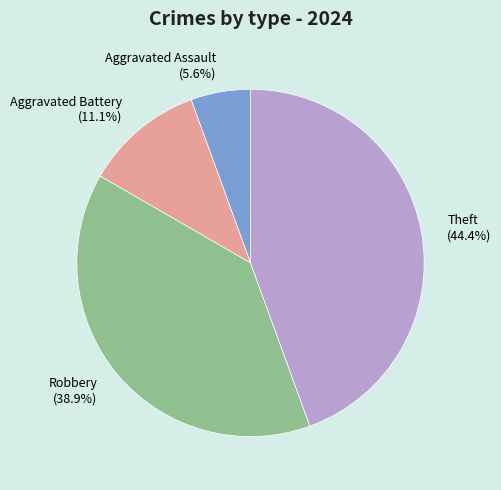

Which category has the smallest portion of the pie?

Aggravated Assault